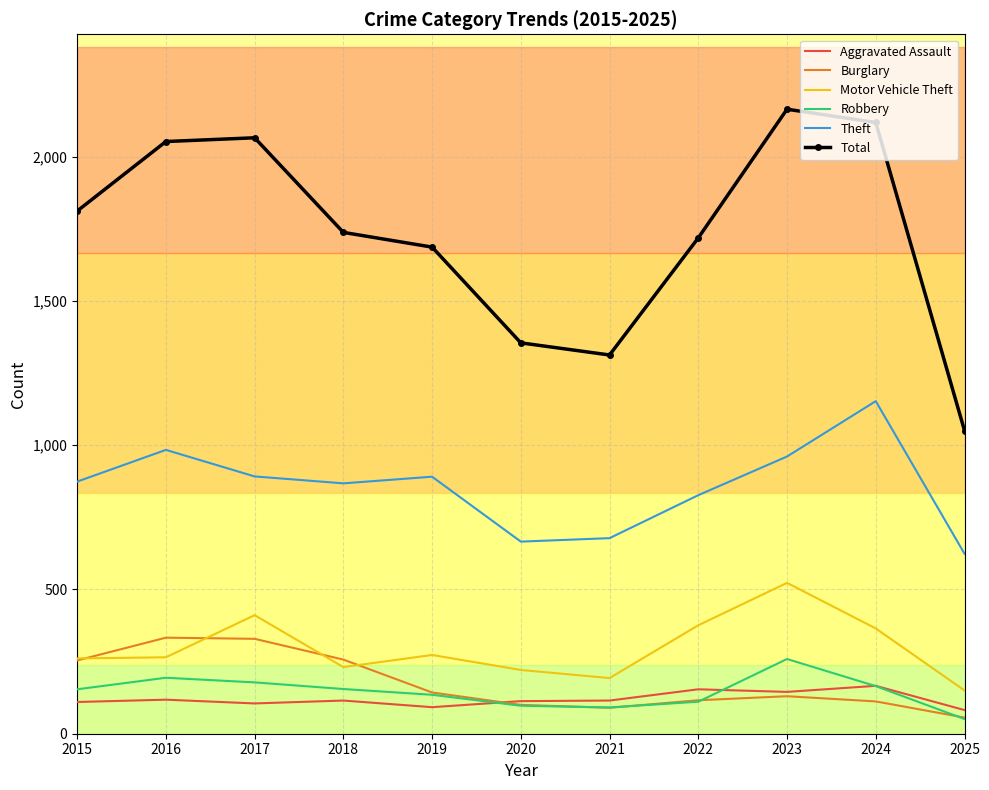

Is the value of Aggravated Assault at 2020 greater than the value of Motor Vehicle Theft at 2016?

No